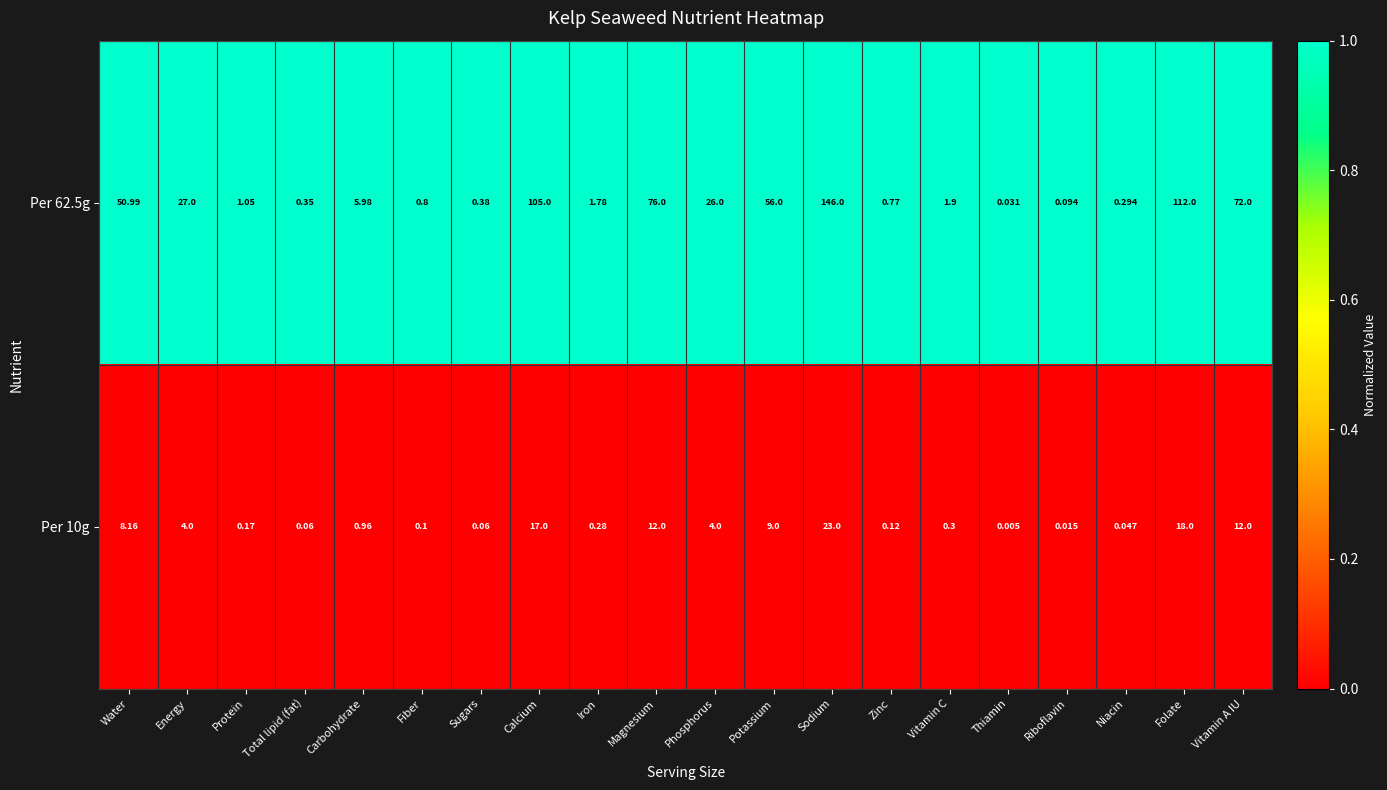

Rank the categories by Per 62.5g value from highest to lowest.

Sodium, Folate, Calcium, Magnesium, Vitamin A IU, Potassium, Water, Energy, Phosphorus, Carbohydrate, Vitamin C, Iron, Protein, Fiber, Zinc, Sugars, Total lipid (fat), Niacin, Riboflavin, Thiamin